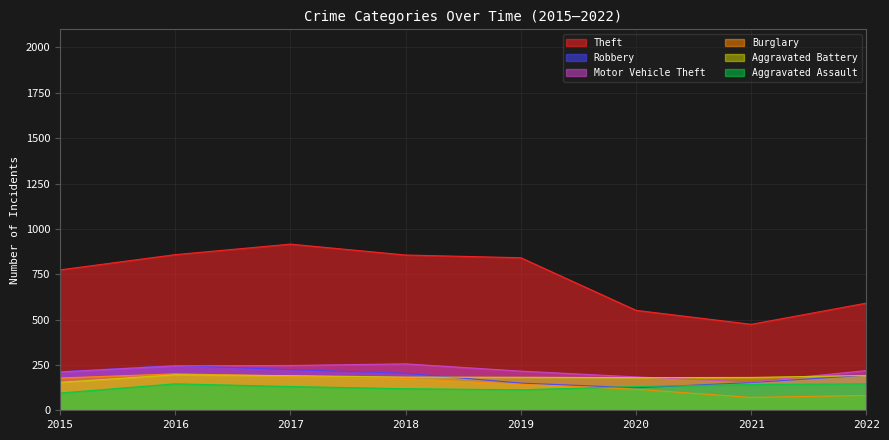

At which category does Robbery reach its first local valley?

2020